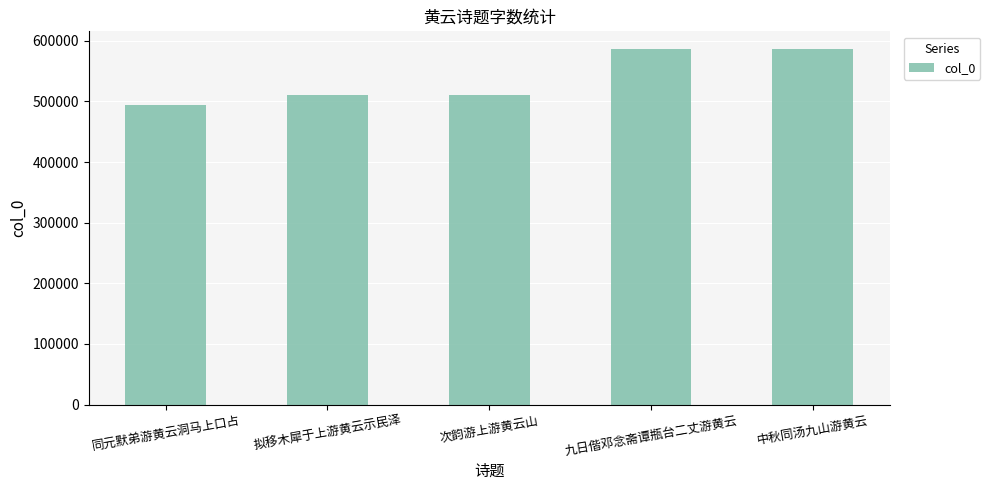

Which label corresponds to the smallest value in the chart?

同元默弟游黄云洞马上口占